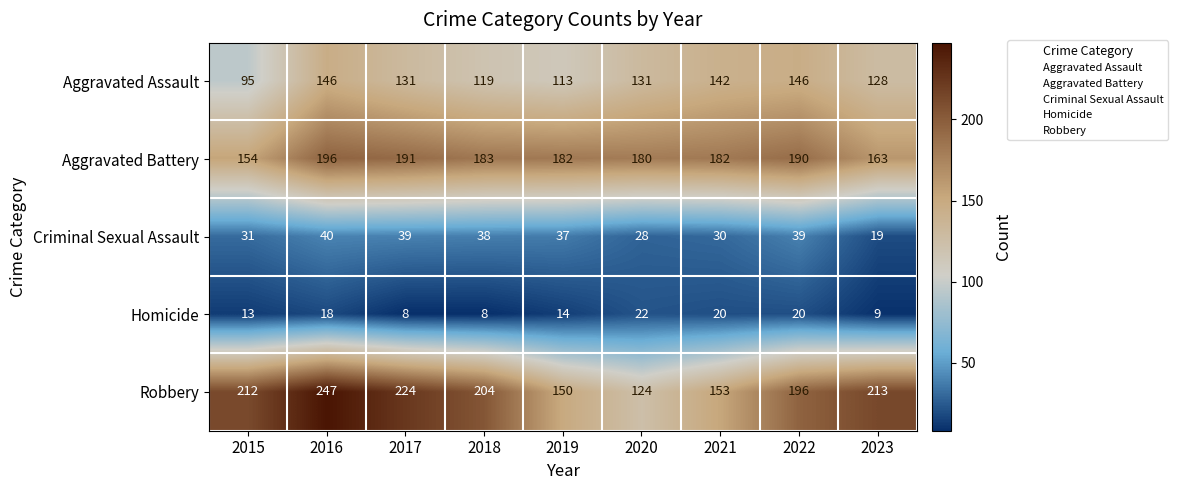

Which category has the highest value in the Aggravated Battery series?

2016